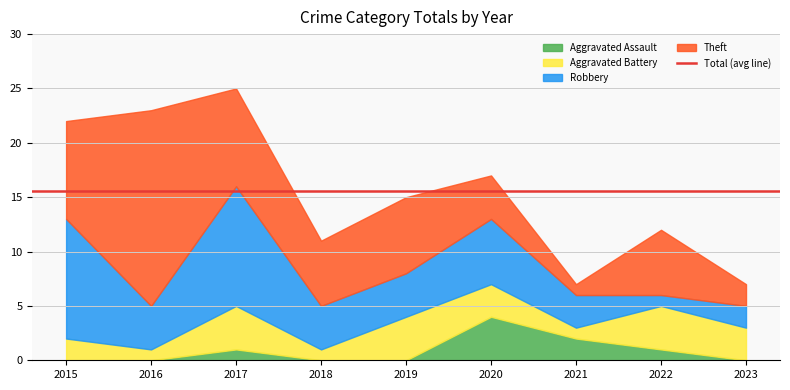

What is the total value across all series at 2015?

22